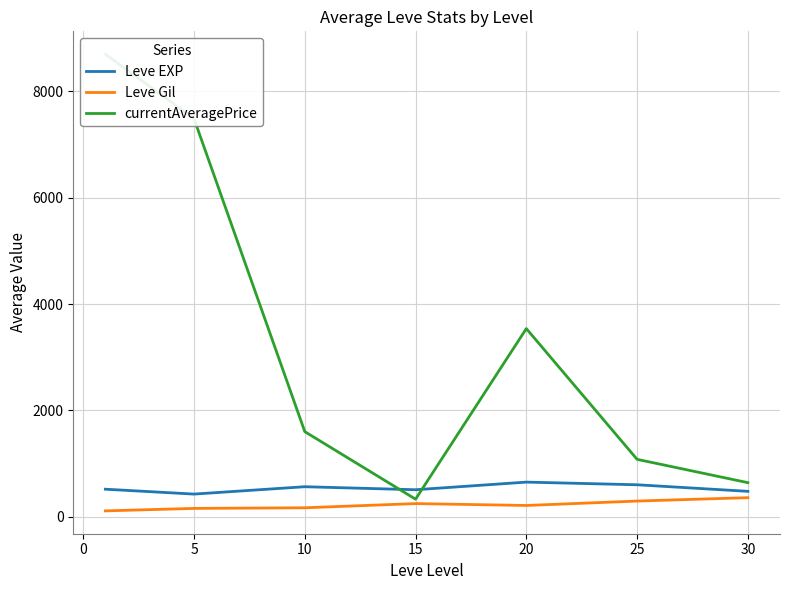

What is the value of the currentAveragePrice point at the 2nd from the left?

7487.3